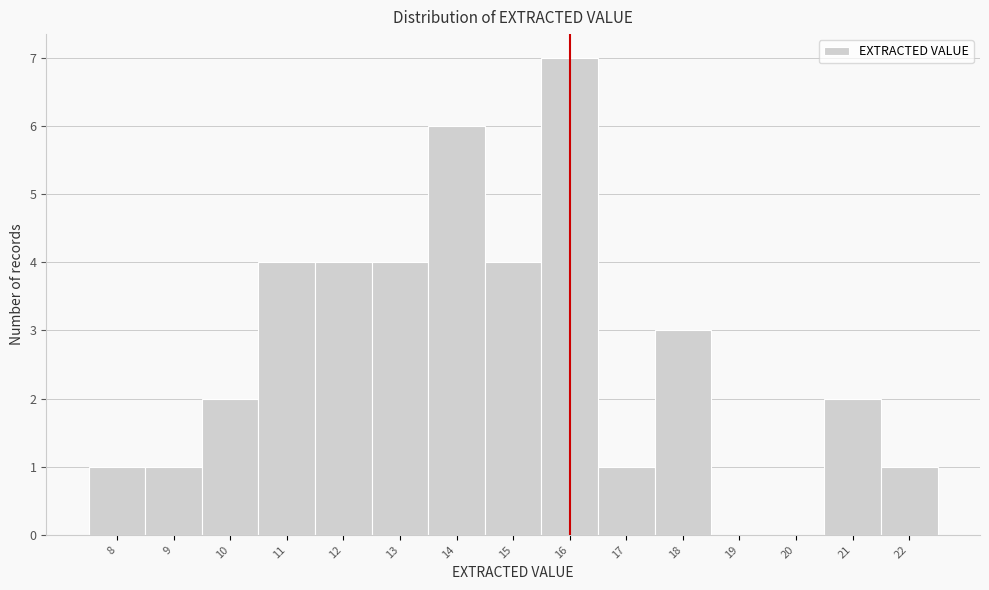

Reading left to right, list every bar in this chart as the range it spans on the x-axis followed by its height. The values are not printed on the chart, so give them approximately, as read against the axis.

7.5 to 8.5: 1
8.5 to 9.5: 1
9.5 to 10.5: 2
10.5 to 11.5: 4
11.5 to 12.5: 4
12.5 to 13.5: 4
13.5 to 14.5: 6
14.5 to 15.5: 4
15.5 to 16.5: 7
16.5 to 17.5: 1
17.5 to 18.5: 3
18.5 to 19.5: 0
19.5 to 20.5: 0
20.5 to 21.5: 2
21.5 to 22.5: 1